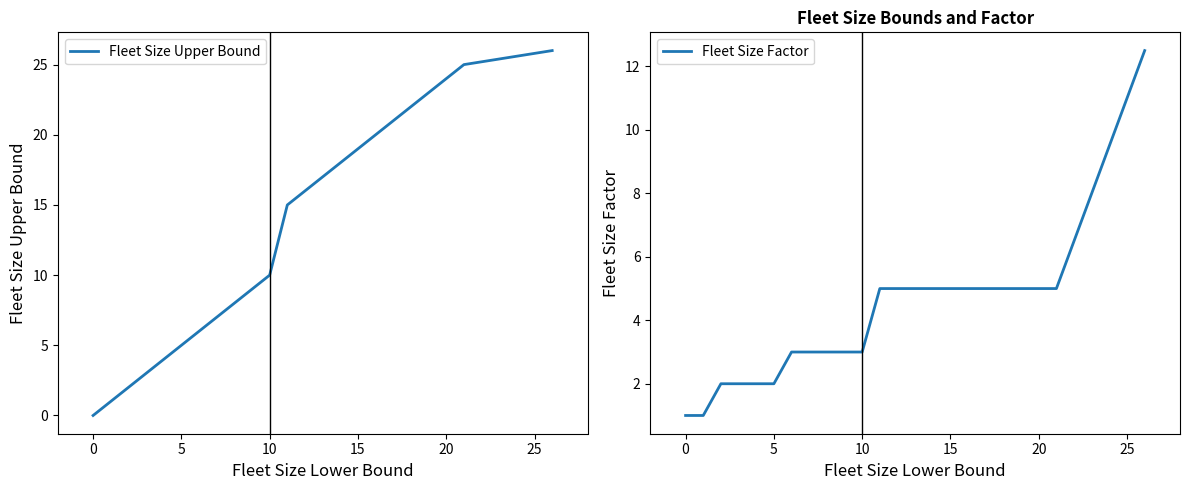

What are all the series names shown in the legend?

Fleet Size Upper Bound, Fleet Size Factor